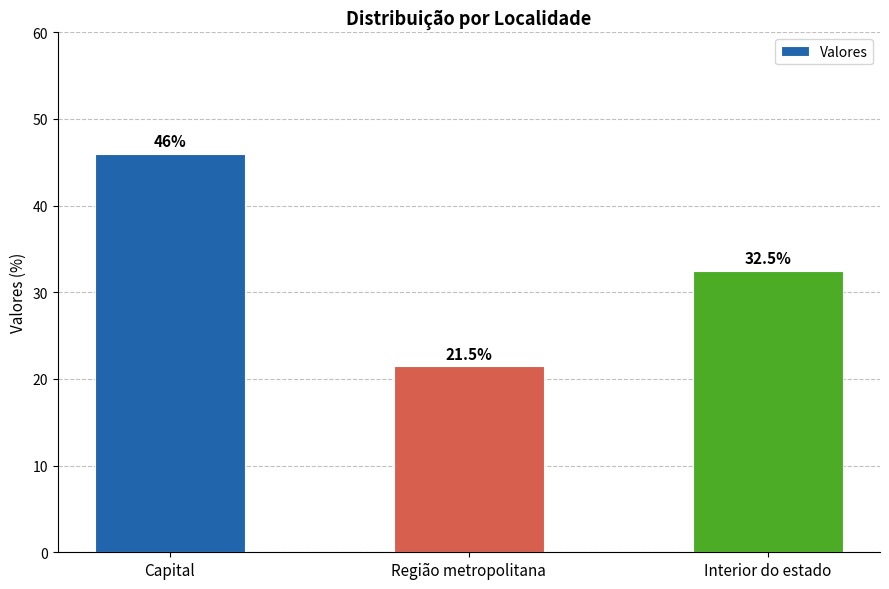

How many bars are there in total?

3